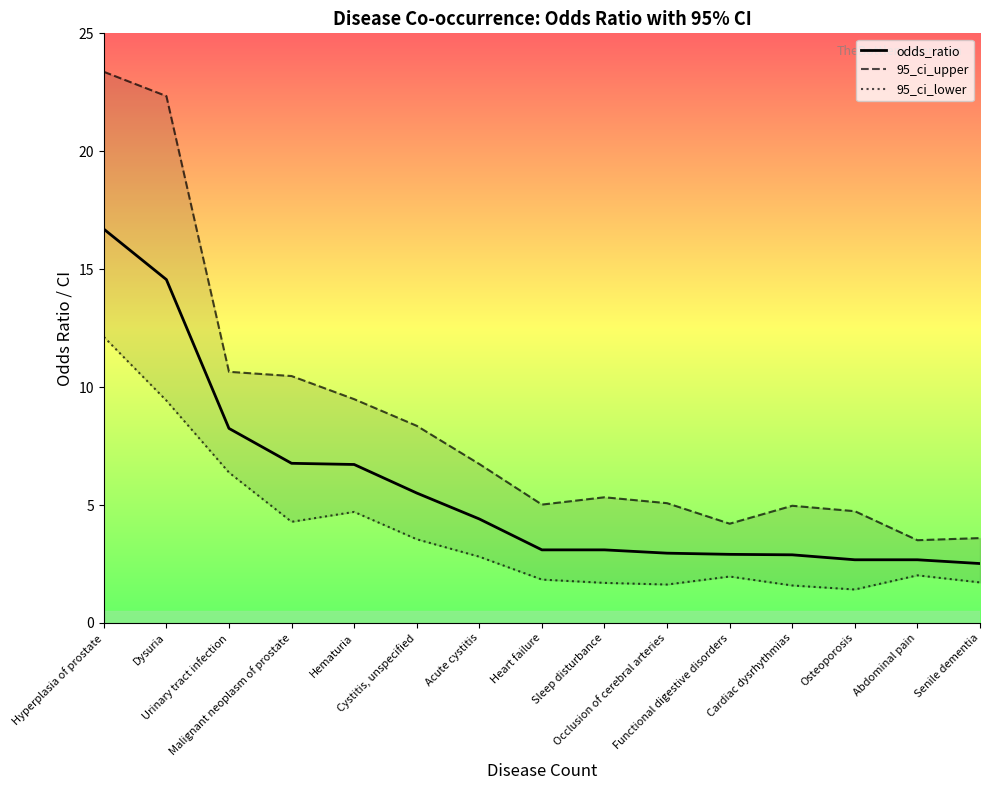

What is the difference between the 95_ci_lower values at Malignant neoplasm of prostate and Osteoporosis?

2.9